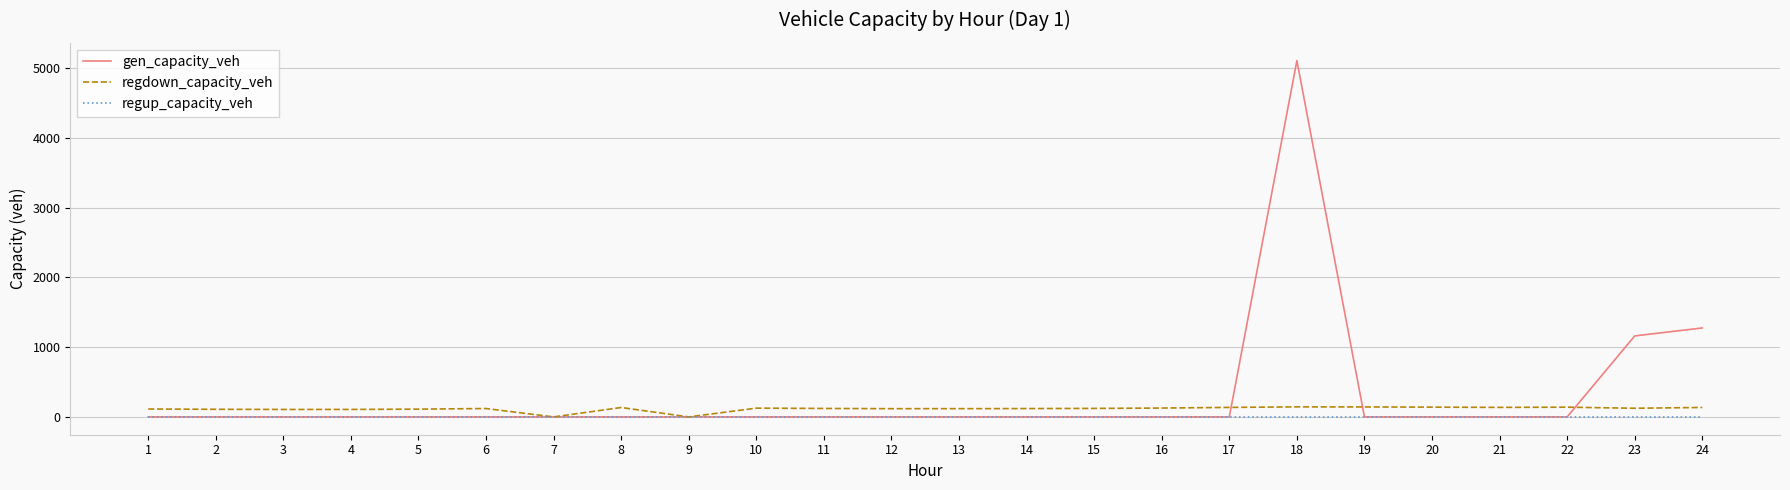

Read the regdown_capacity_veh value at 12.

118.0